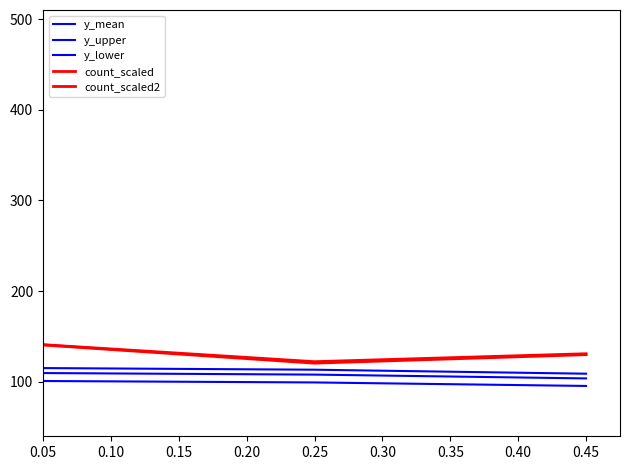

How many lines are shown in the chart?

5